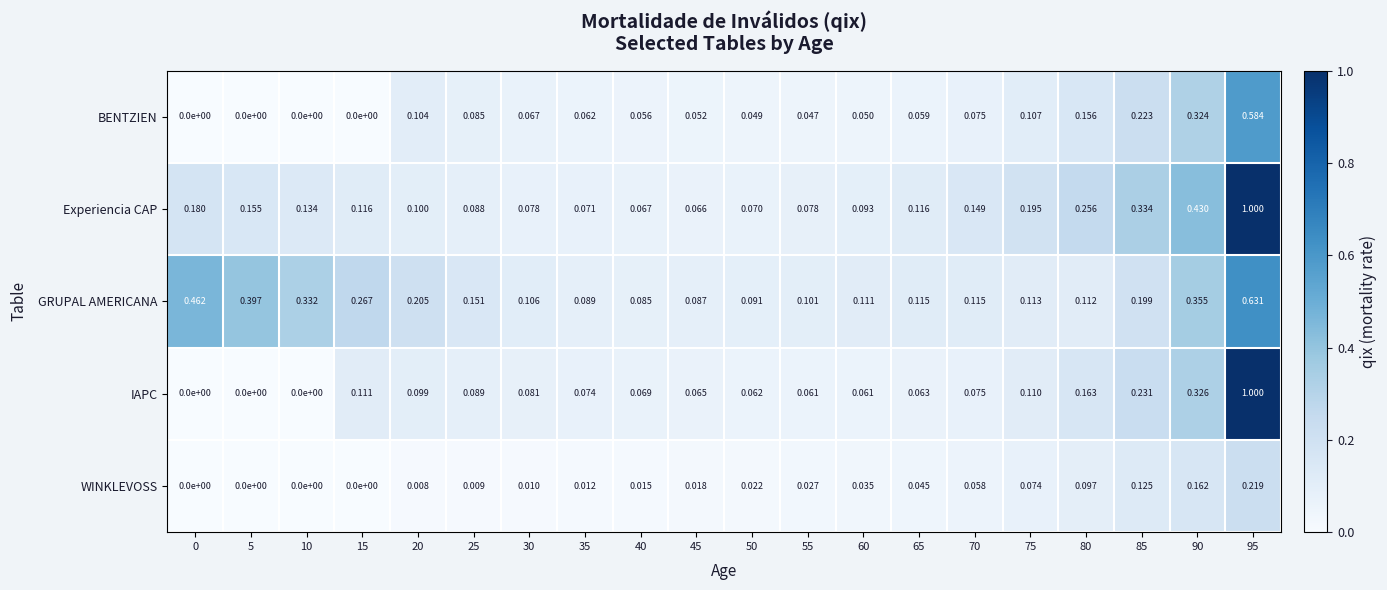

Which series changed the most between 25 and 60?

GRUPAL AMERICANA